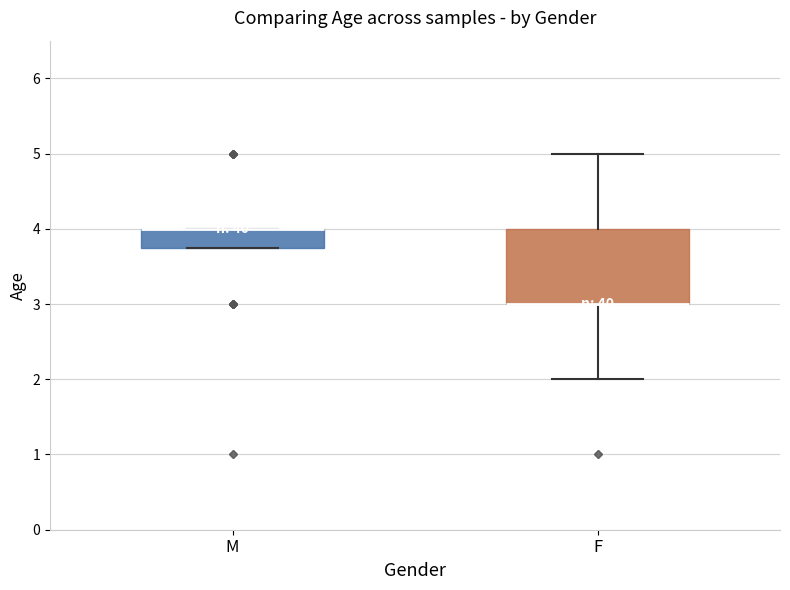

Reading left to right, read every box against the y-axis: the position of its median line, the range the box covers, and the ends of its whiskers. The values are not printed on the chart, so give them approximately, as read against the axis.

M: median 4.0 (drawn on the box's upper edge), box 3.8 to 4.0, whiskers 3.8 to 4.0
F: median 3.0 (drawn on the box's lower edge), box 3.0 to 4.0, whiskers 2.0 to 5.0